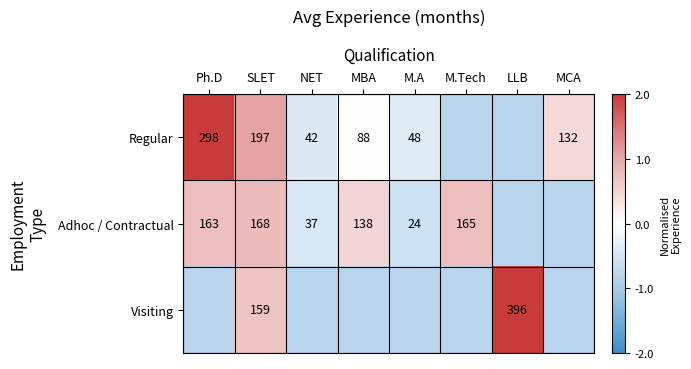

At which category is the sum across all series the highest?

SLET